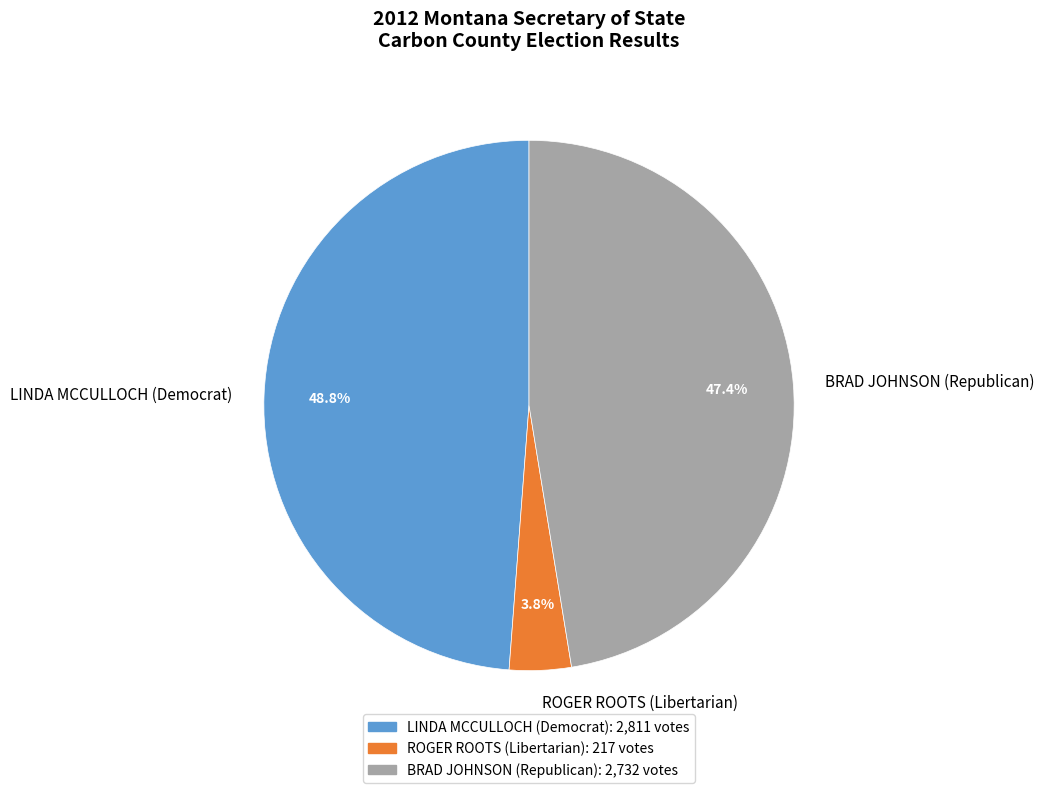

What is the smallest slice in the pie chart?

ROGER ROOTS (Libertarian)